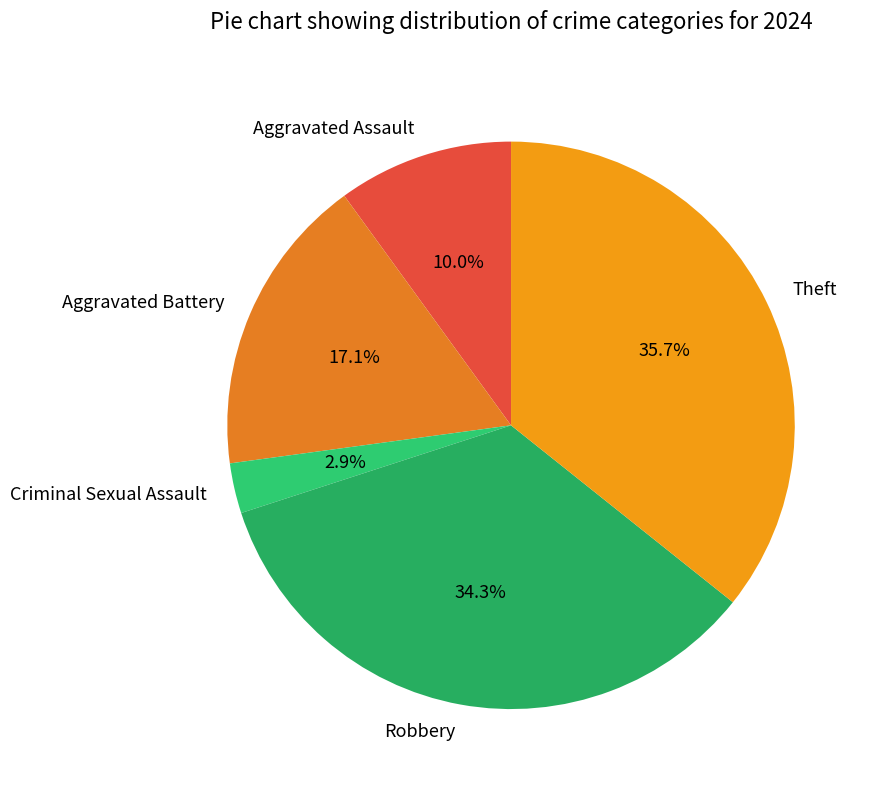

The Theft slice represents 36% of the pie. True or false?

True